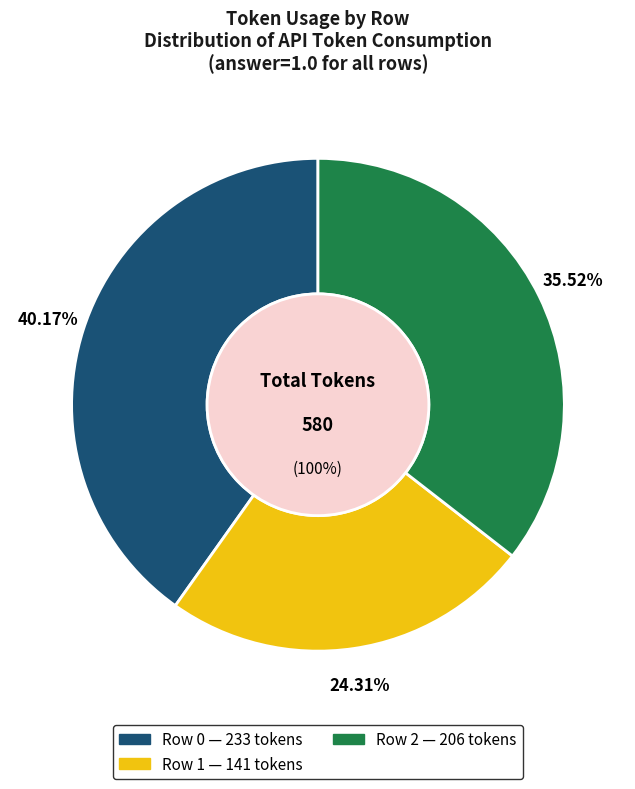

Is Row 2 the majority of the pie?

No